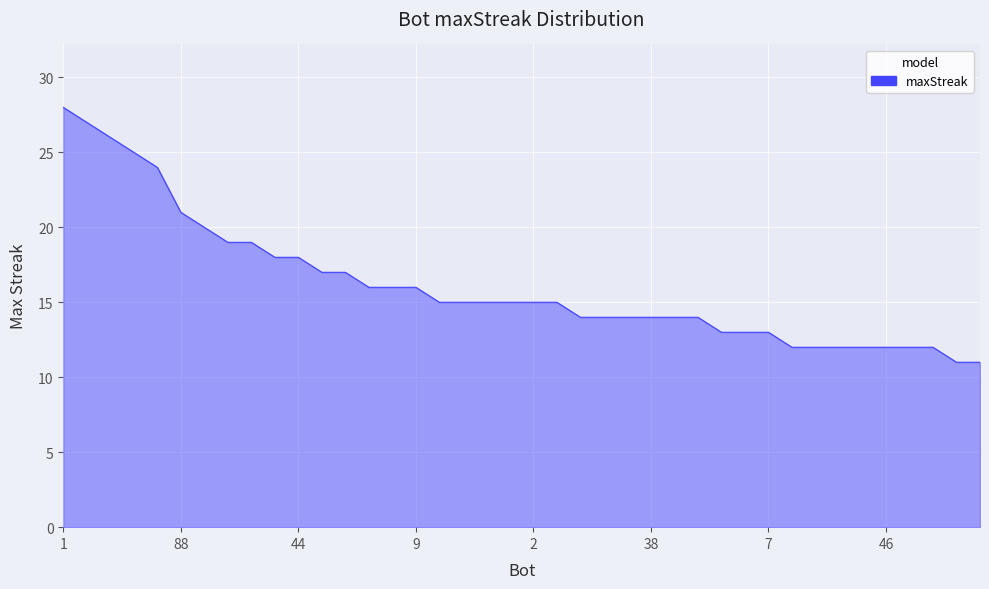

What is the maximum value shown in the chart?

28